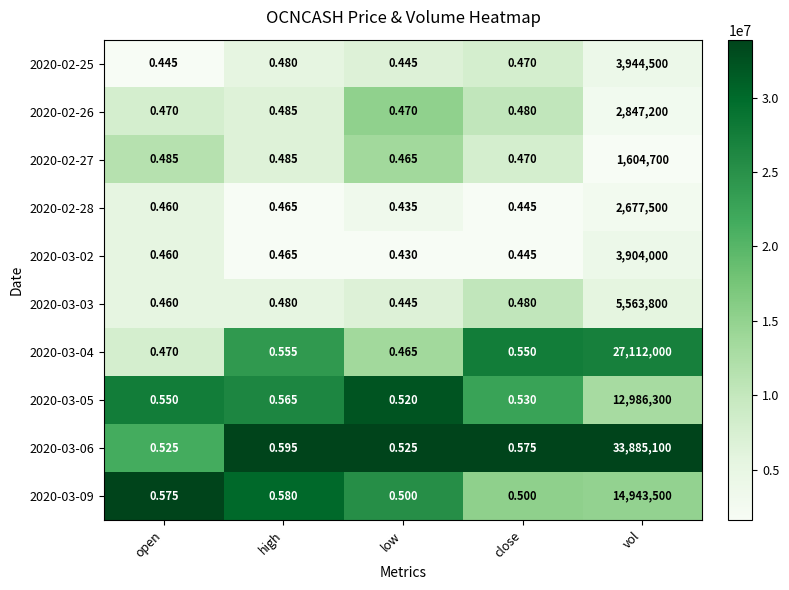

Is the value of 2020-02-25 at vol greater than the value of 2020-03-02 at open?

Yes